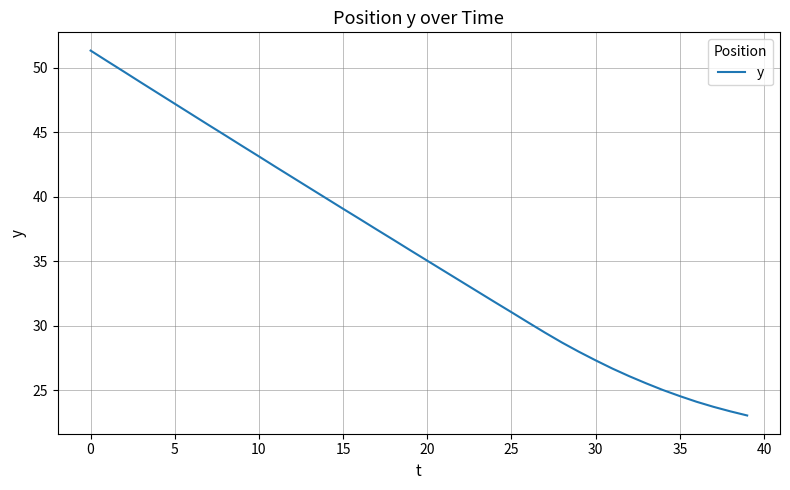

What is the minimum value shown in the chart?

23.1